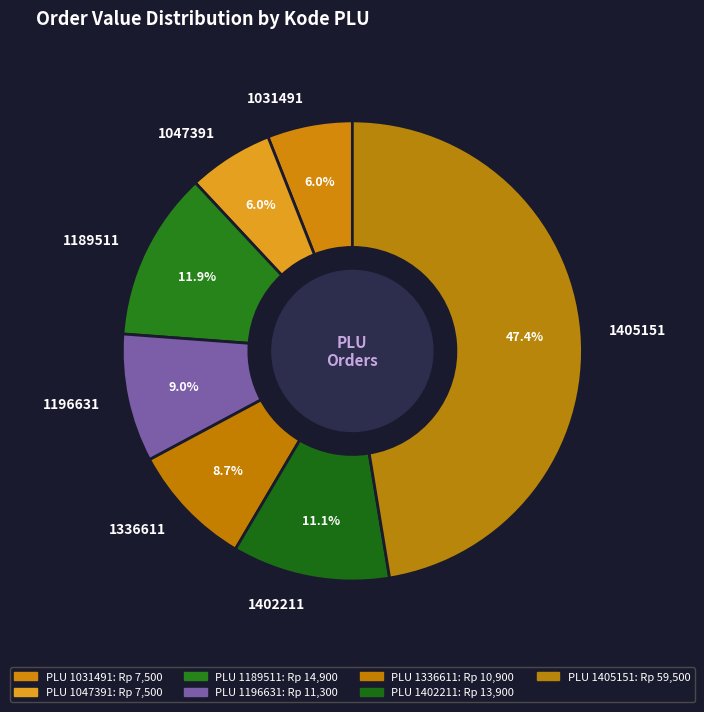

How many segments does this pie chart have?

7